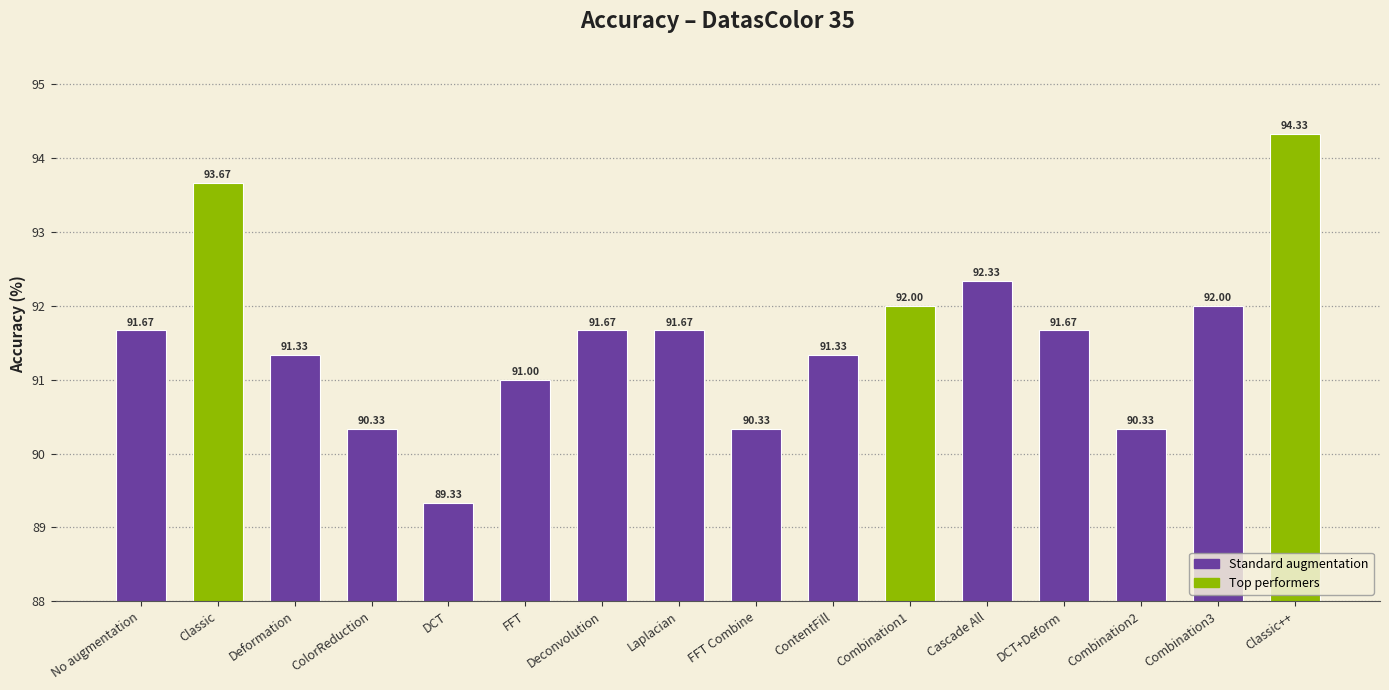

Which category has the lowest value across all series?

DCT